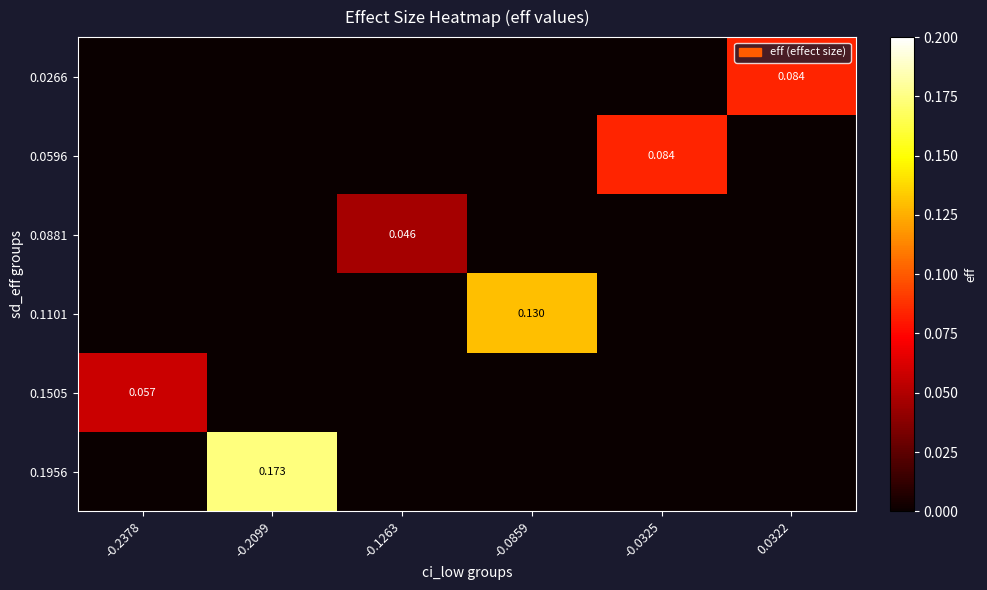

Is the value of 0.1956 at -0.1263 greater than the value of 0.0881 at -0.2099?

No